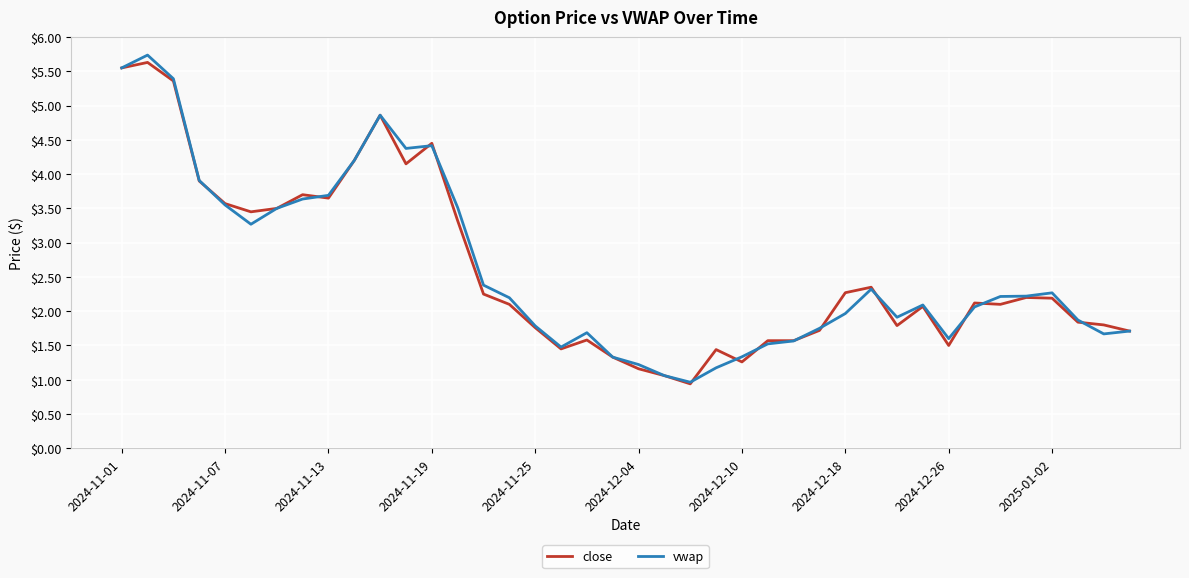

What is the minimum value for vwap?

1.0